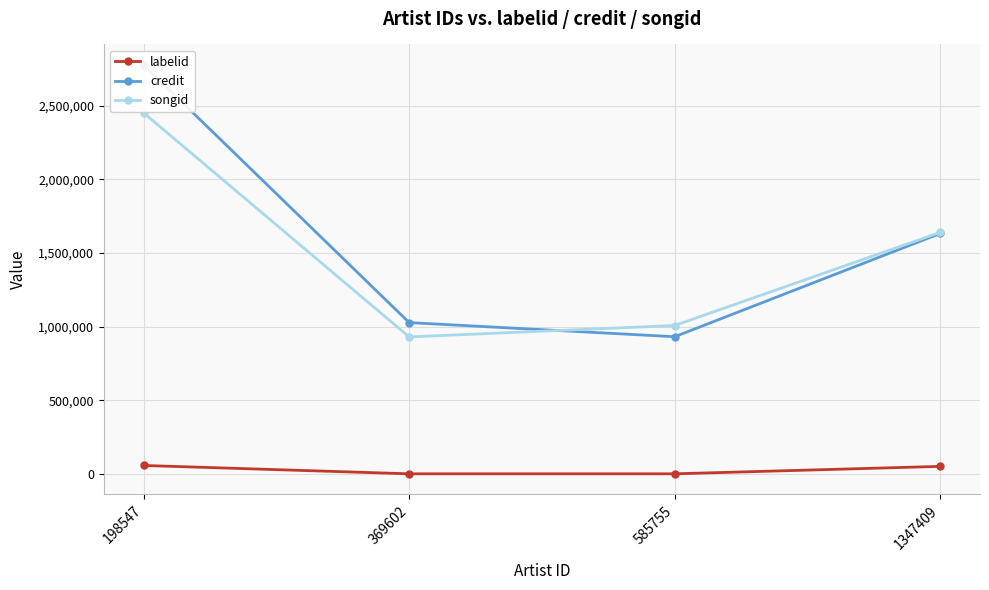

Is it true that credit equals 931645 at 585755?

True